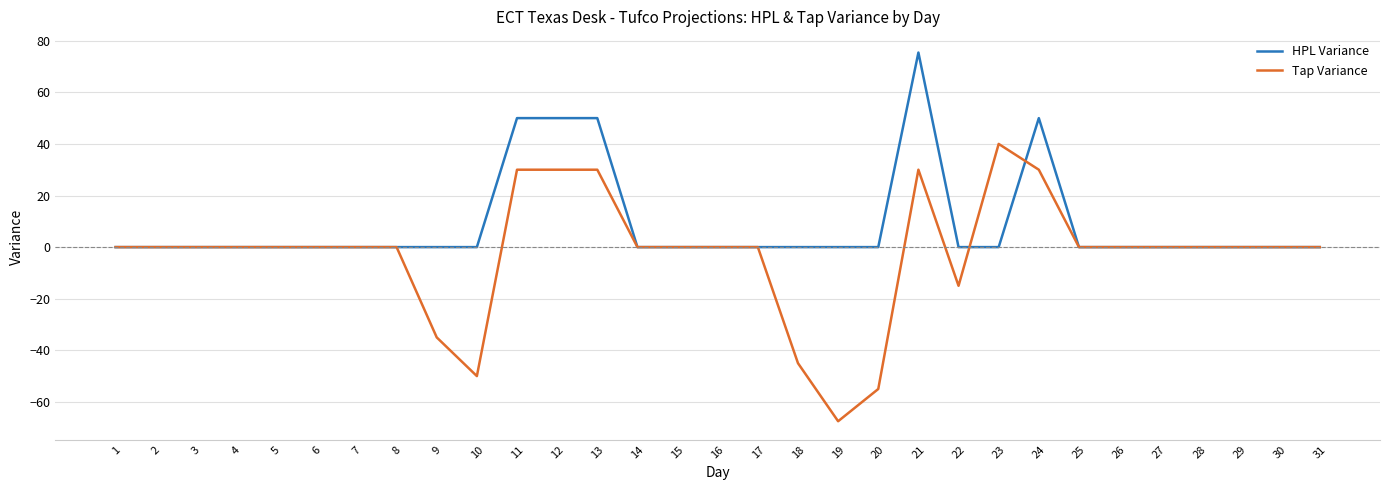

True or false: HPL Variance has more than 1 interior local peaks.

True